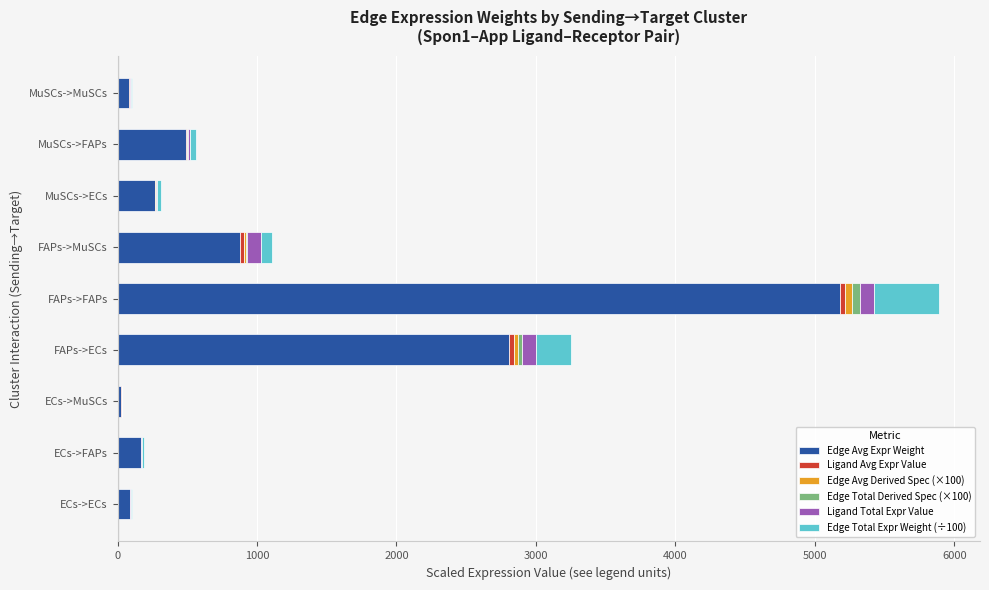

What is the sum of all Edge Avg Expr Weight values?

9997.5